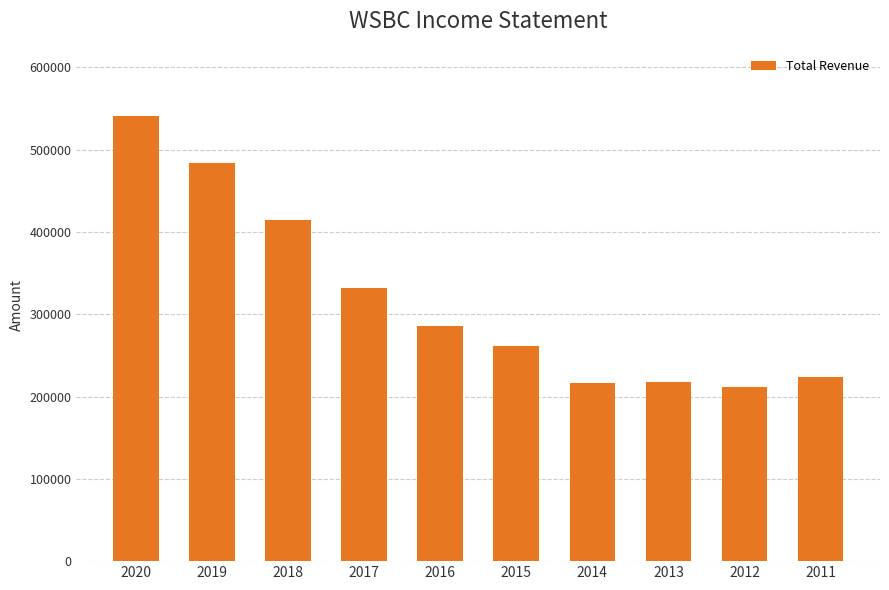

What is the sum of all values?

3190600